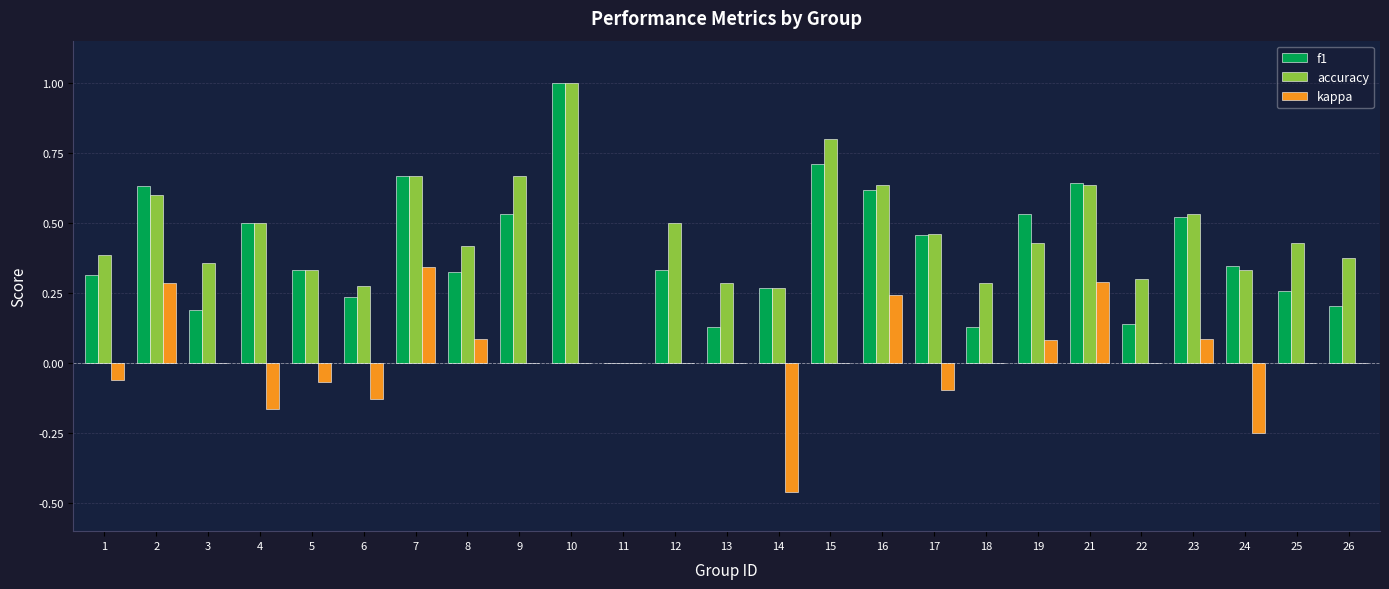

Are the bars horizontal?

No